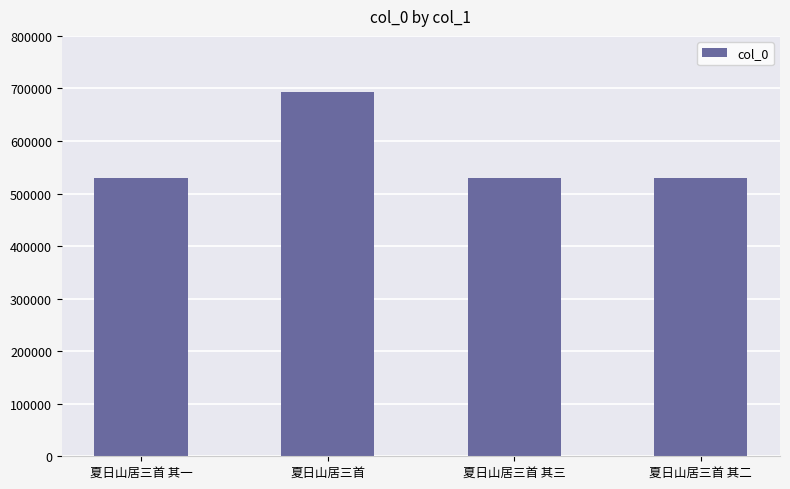

What is the greatest value displayed?

693707